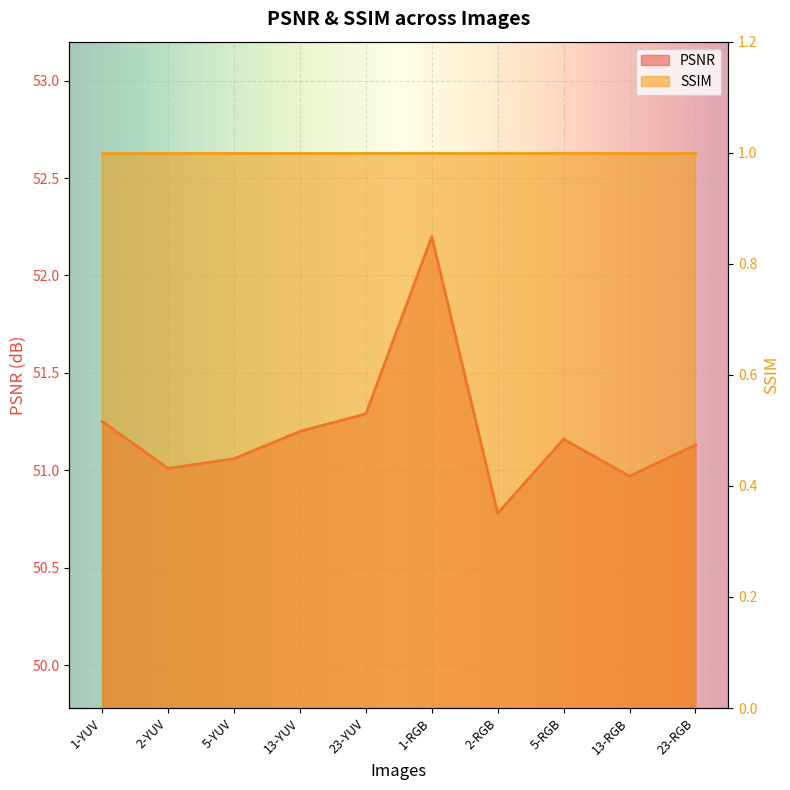

Which category has the lowest value across all series?

2-RGB